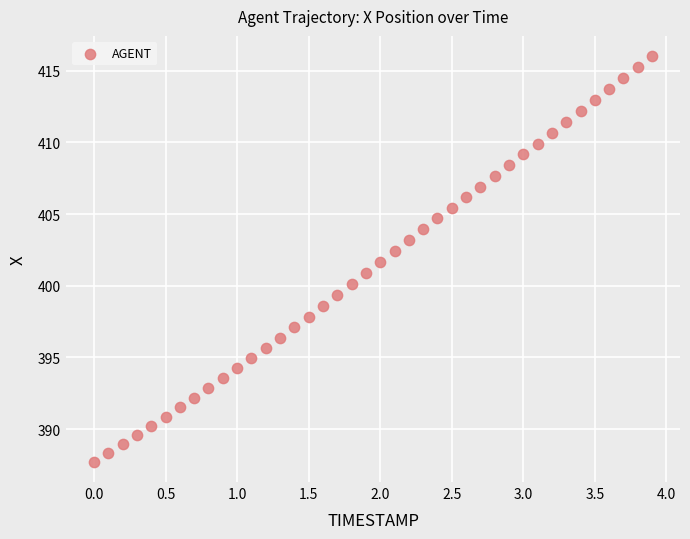

What is the range of X values (max minus min)?

3.9